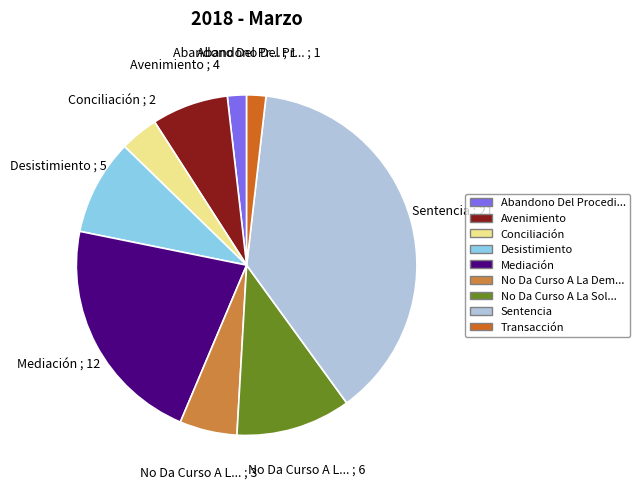

Does Conciliación account for over 50% of the chart?

No